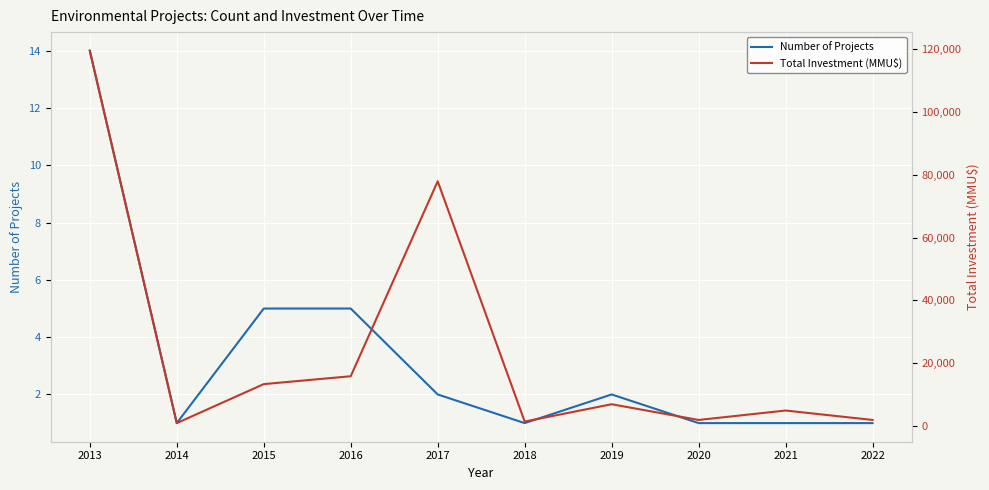

Is it true that Number of Projects equals 2 at 2016?

False